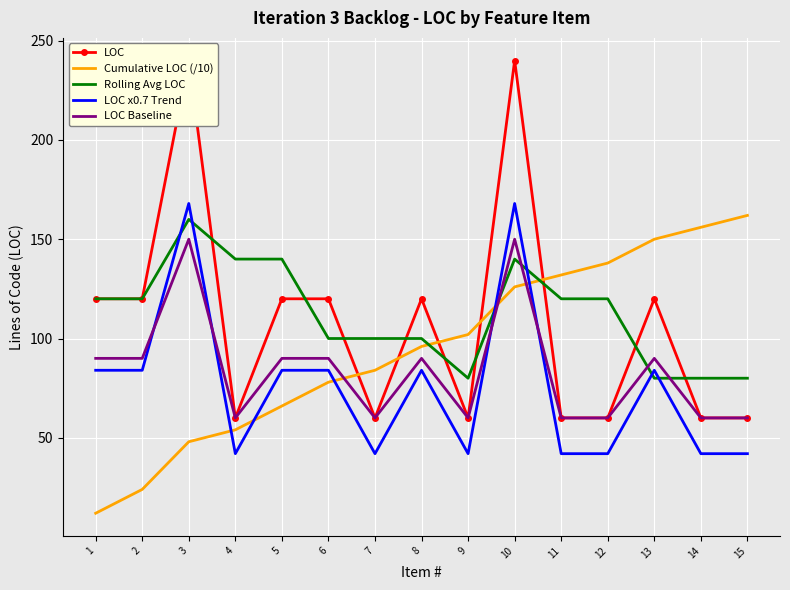

The value of Rolling Avg LOC at 10 is 140. True or false?

True